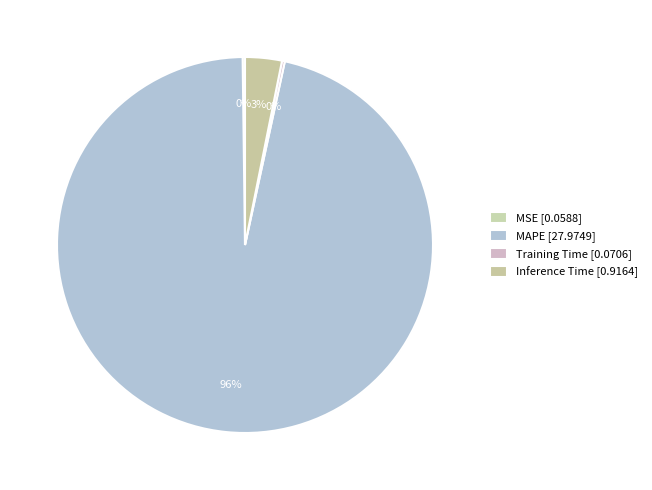

Which slice is the smallest?

MSE